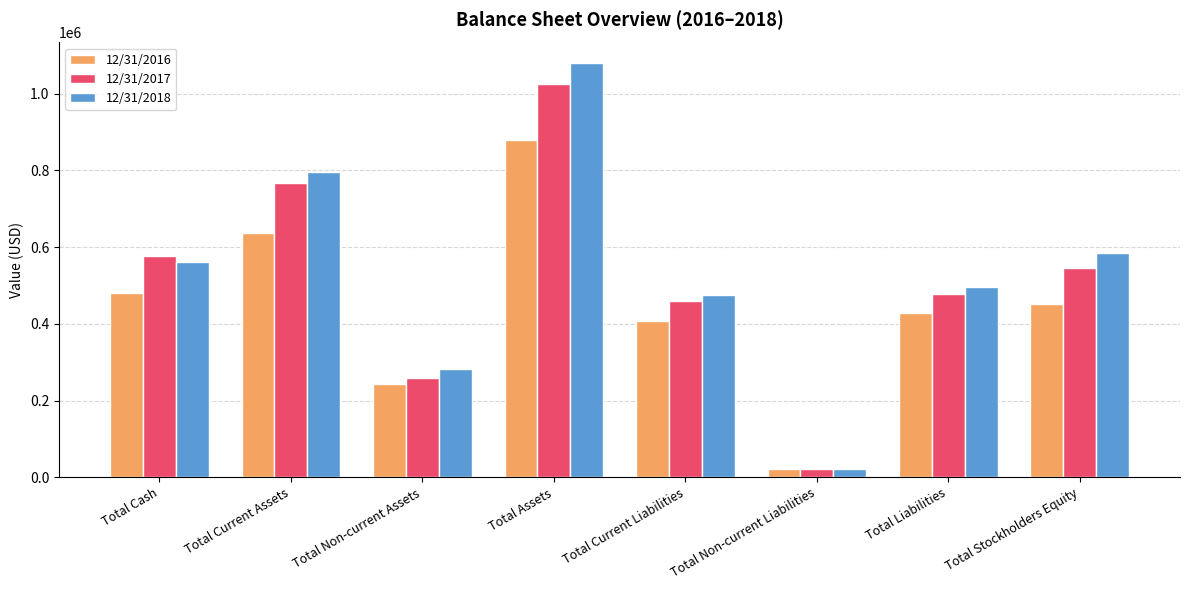

True or false: 12/31/2017 has a value of 201648 at Total Current Assets.

False